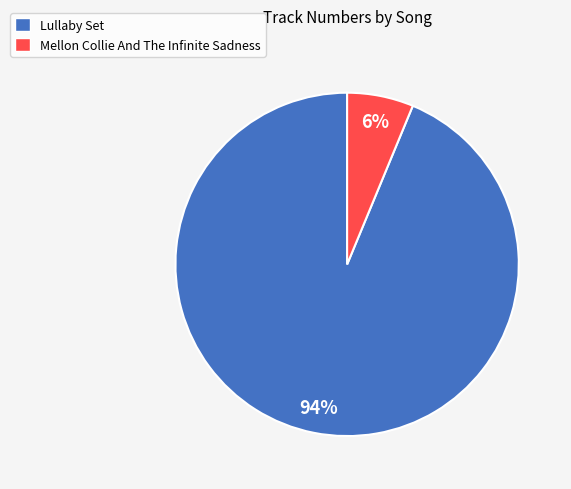

Does Mellon Collie And The Infinite Sadness represent more than half of the total?

No